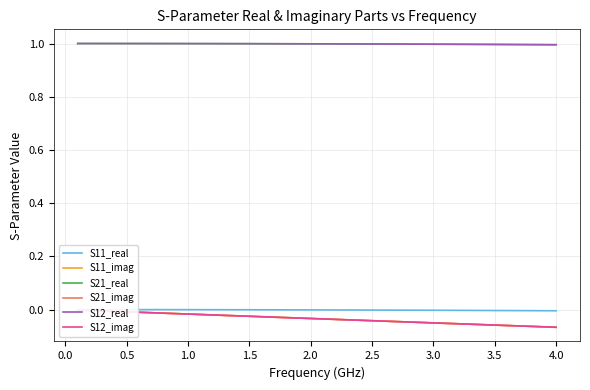

True or false: S11_real and S12_imag cross at least once.

False